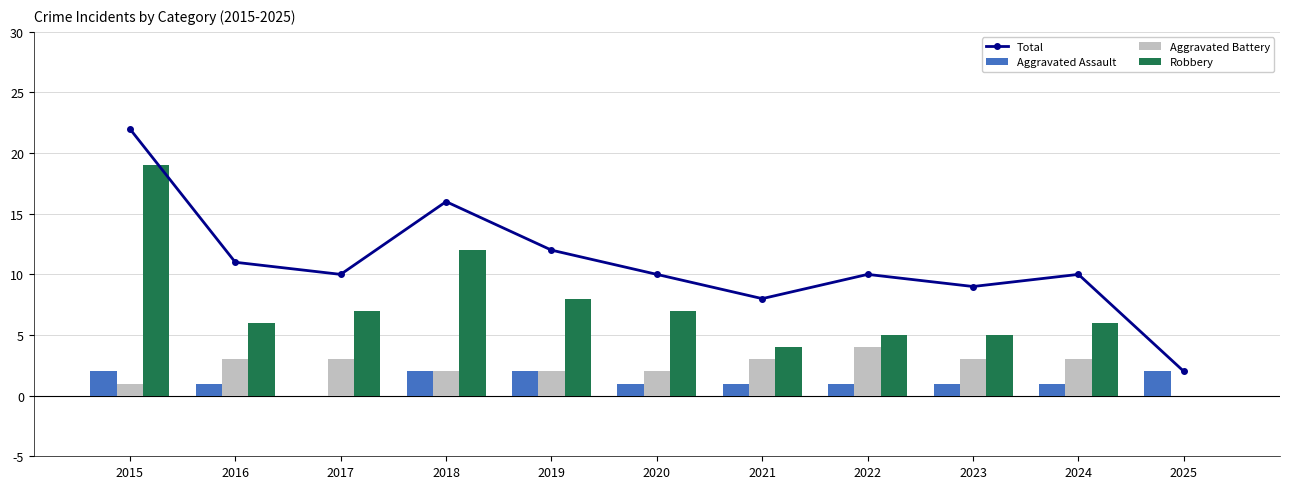

Reading left to right, what are all the values shown in this chart?

Total: 2015=22	2016=11	2017=10	2018=16	2019=12	2020=10	2021=8	2022=10	2023=9	2024=10	2025=2
Aggravated Assault: 2015=2	2016=1	2017=0	2018=2	2019=2	2020=1	2021=1	2022=1	2023=1	2024=1	2025=2
Aggravated Battery: 2015=1	2016=3	2017=3	2018=2	2019=2	2020=2	2021=3	2022=4	2023=3	2024=3	2025=0
Robbery: 2015=19	2016=6	2017=7	2018=12	2019=8	2020=7	2021=4	2022=5	2023=5	2024=6	2025=0